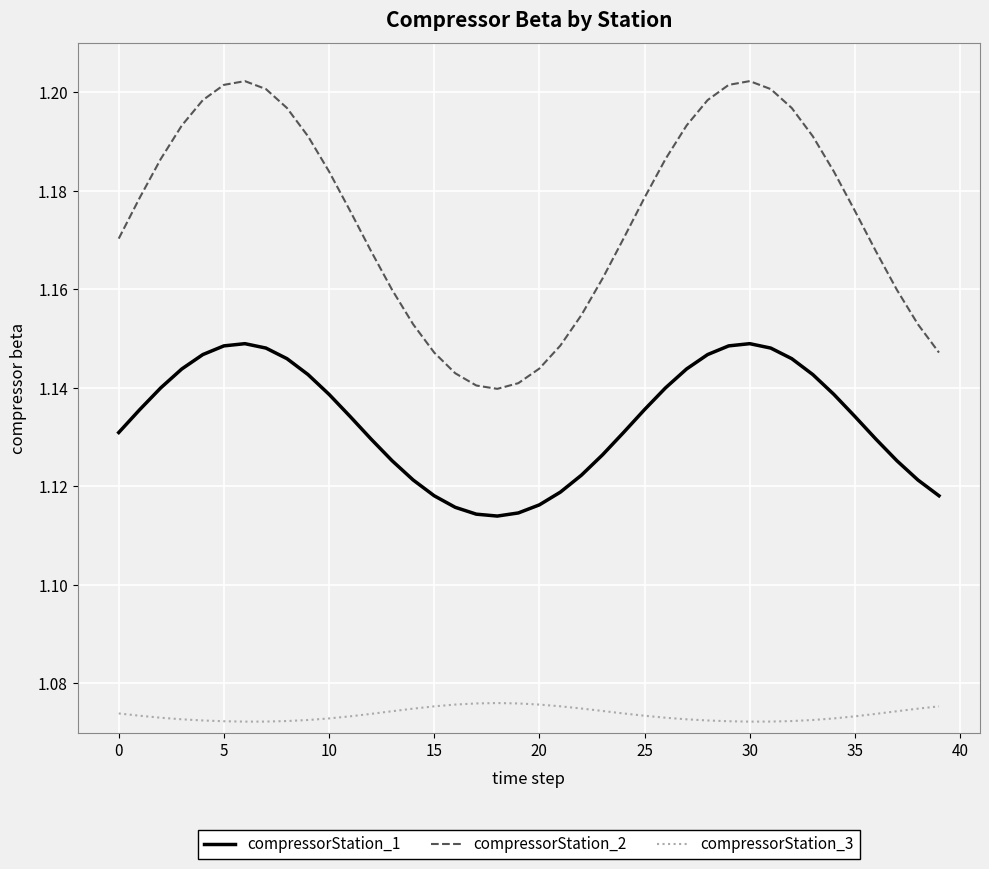

List the series in order of their overall mean, lowest first.

compressorStation_3, compressorStation_1, compressorStation_2